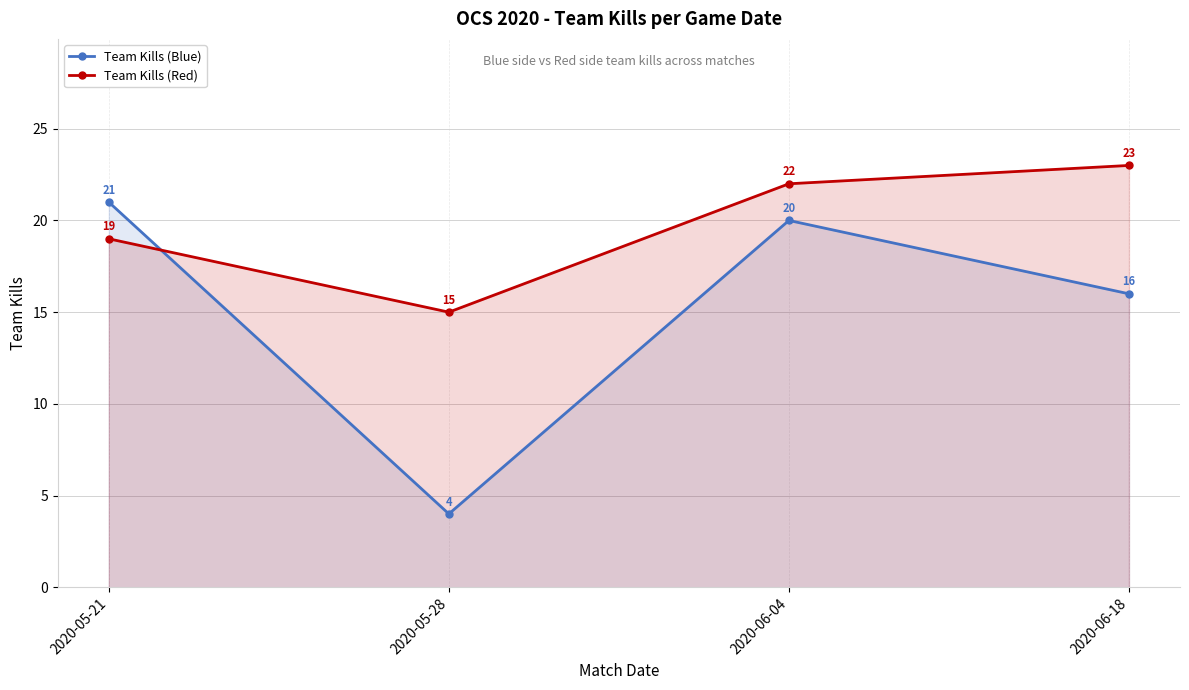

What is the difference between the maximum and minimum values in the Team Kills (Blue) series?

17